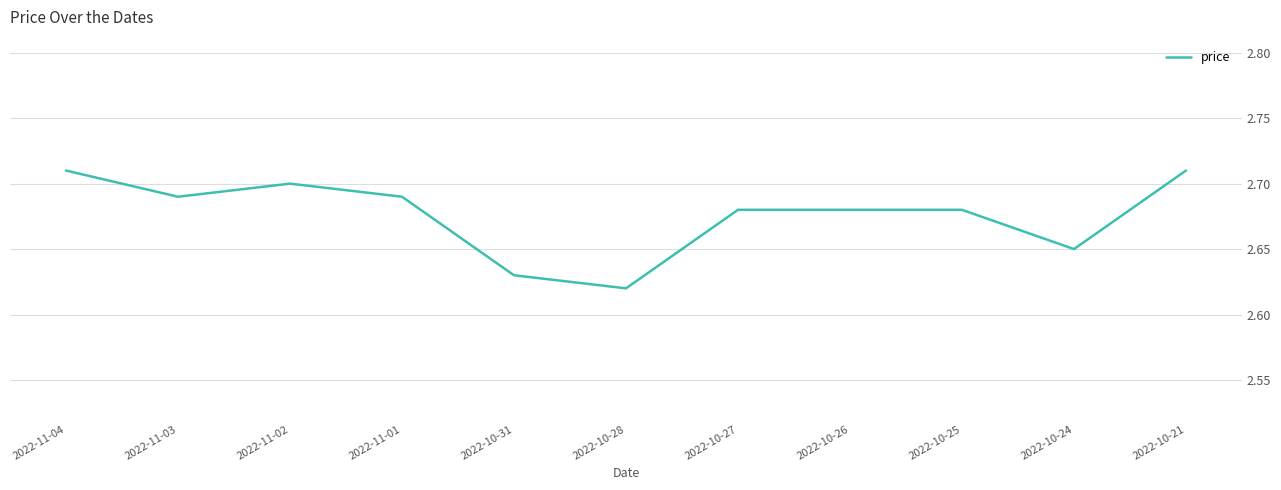

How many lines are shown in the chart?

1